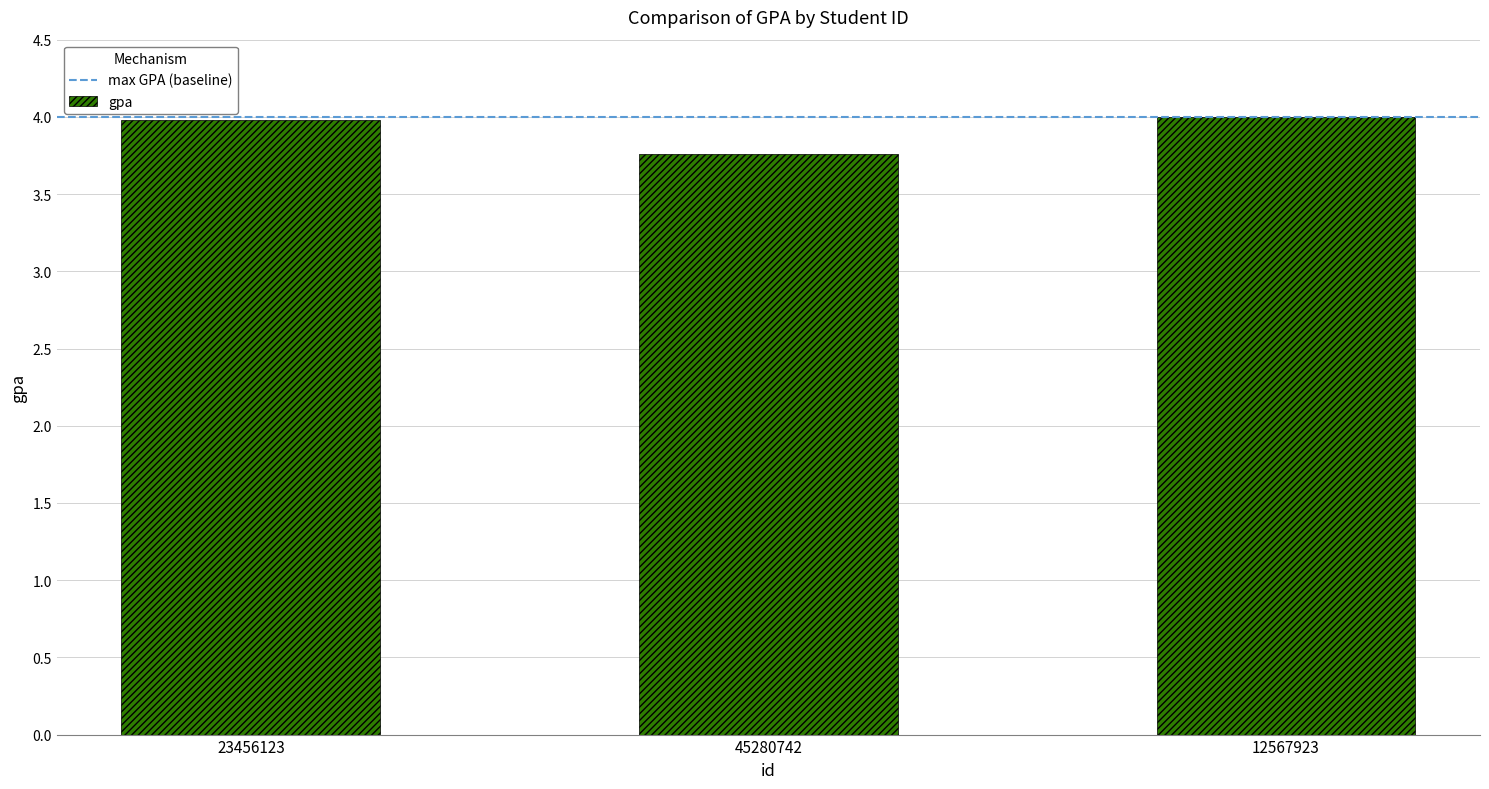

Between 12567923 and 45280742, which is larger?

12567923